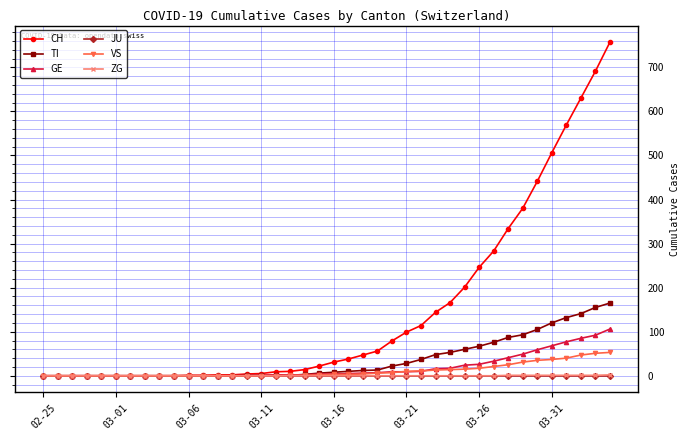

Which series has the largest range (max minus min)?

CH